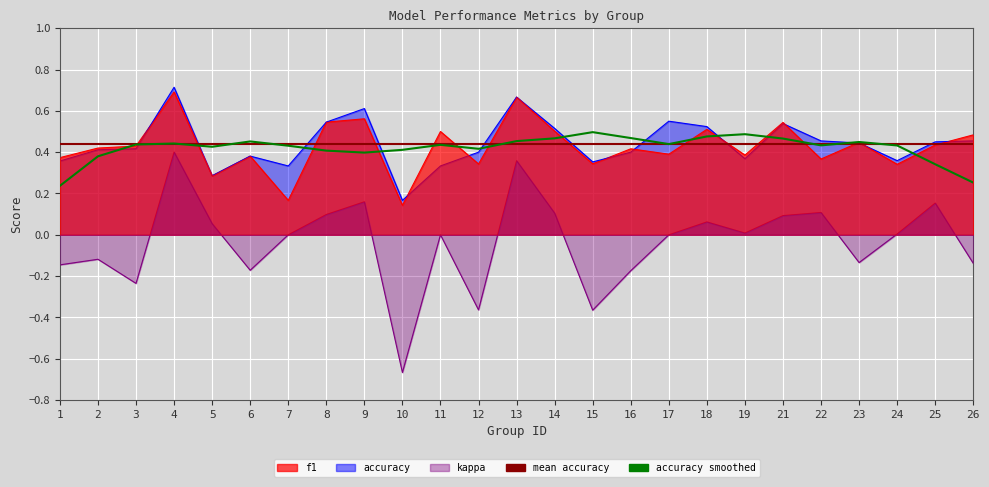

After their last crossing, which series has the higher values: accuracy or f1?

f1